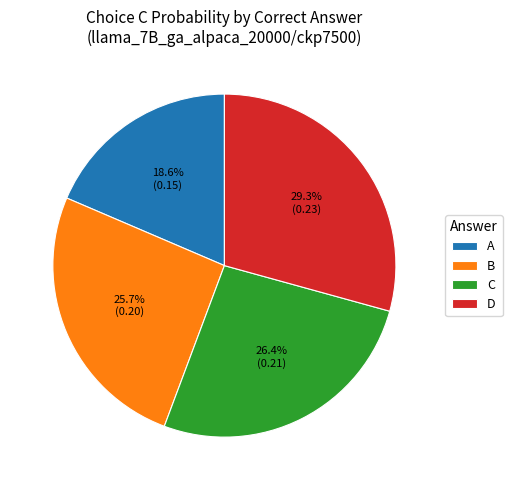

Is the sum of C and A greater than half?

No